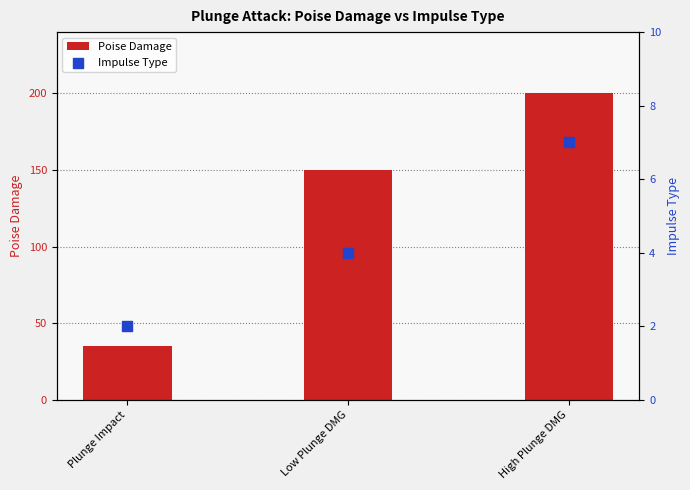

Which series has the largest total across all categories?

Poise Damage